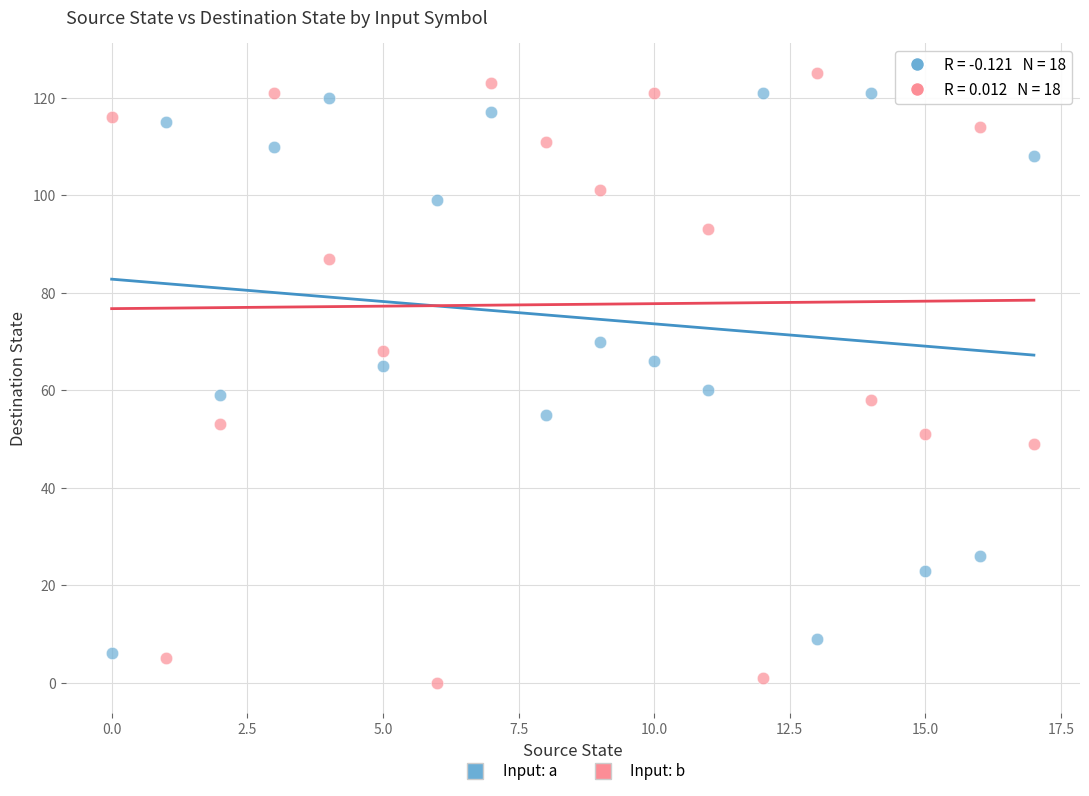

Which series has the largest Y range (max minus min)?

Input: b